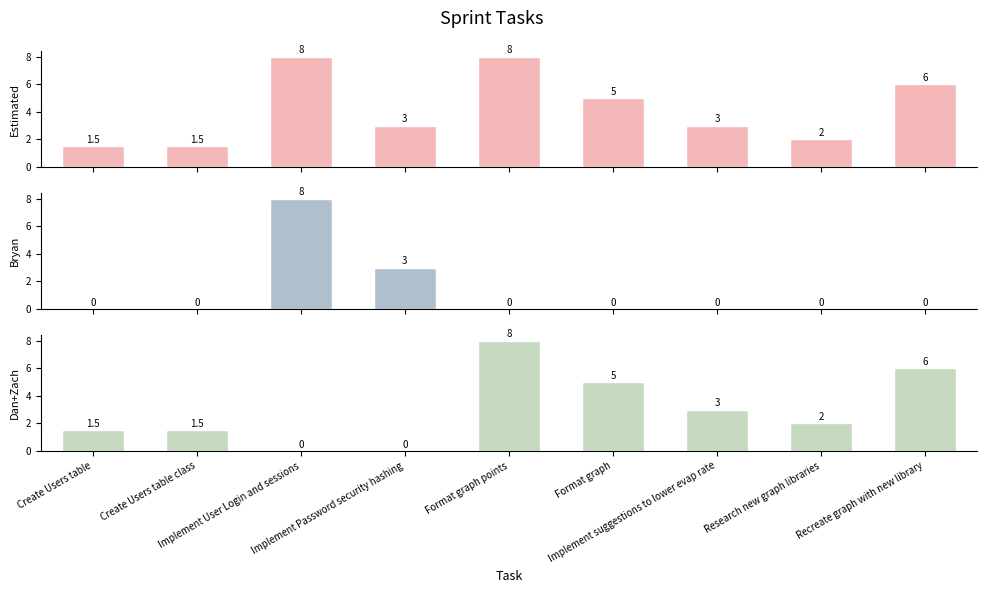

Rank the series at Format graph from highest to lowest value.

Estimated, Dan+Zach, Bryan